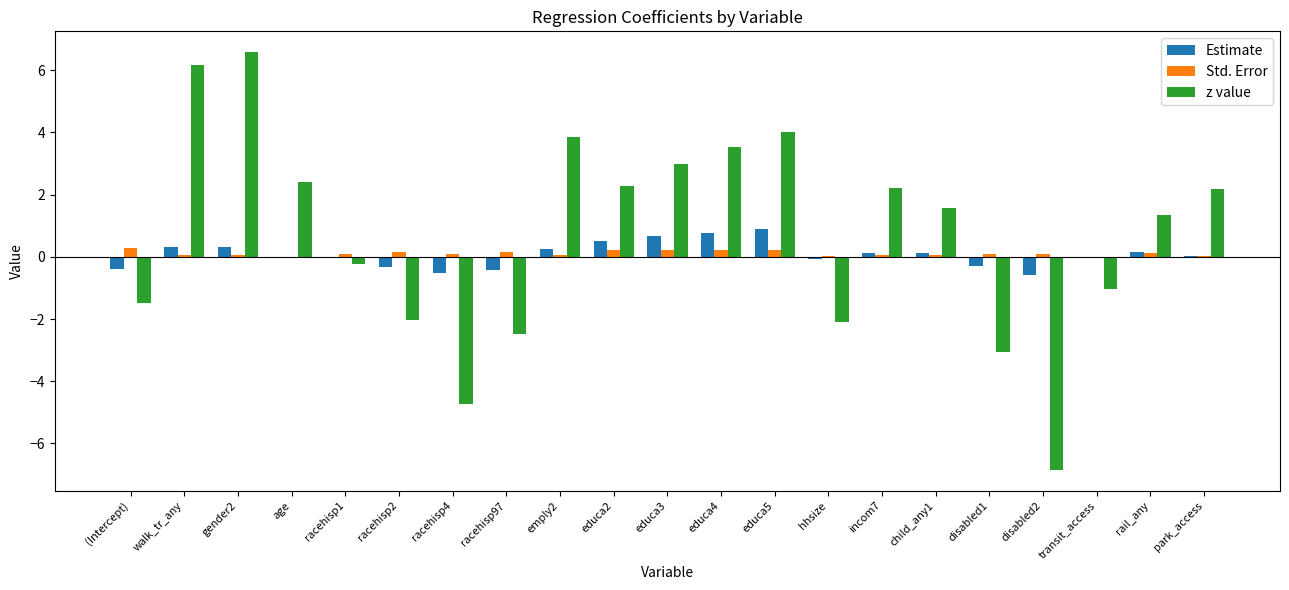

Which series changed the most between racehisp1 and educa5?

z value